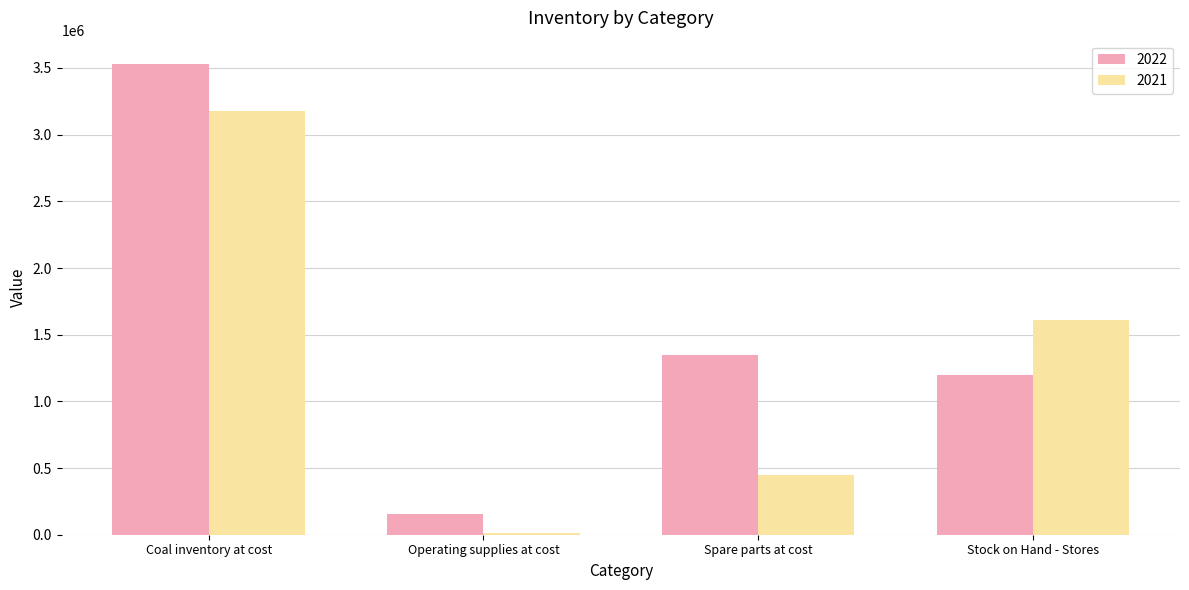

The value of 2021 at Spare parts at cost is 444171. True or false?

True